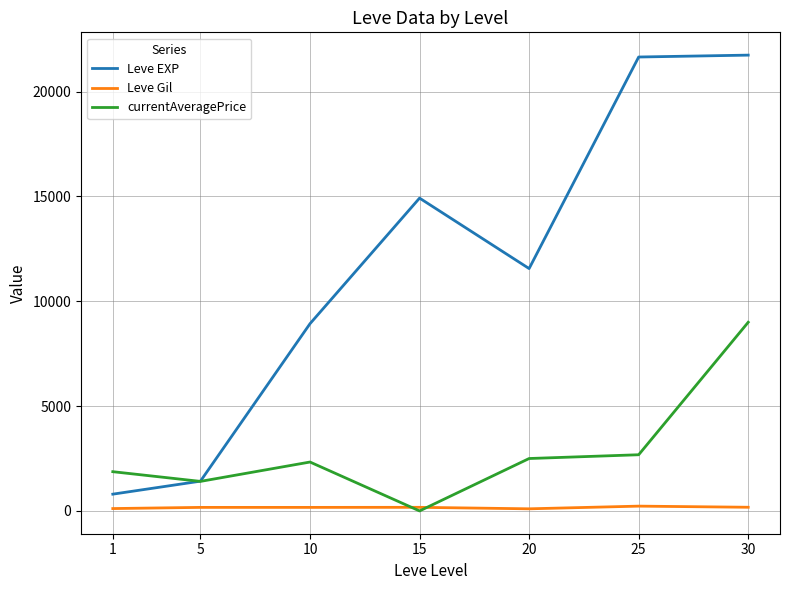

How many interior local valleys does the Leve EXP series have?

1